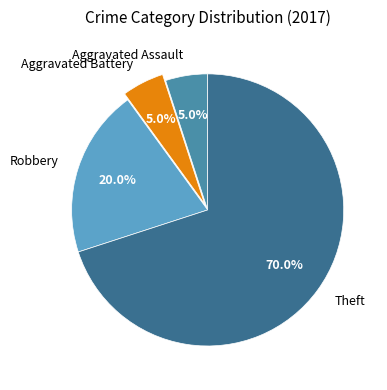

Do Theft and Aggravated Assault together represent more than half of the pie?

Yes